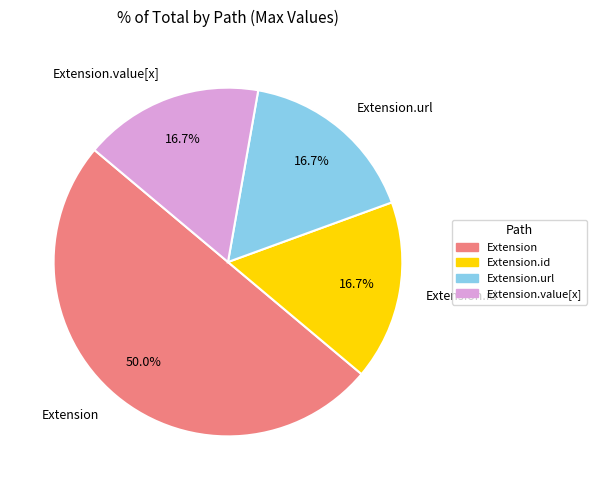

Count the number of slices in the pie.

4